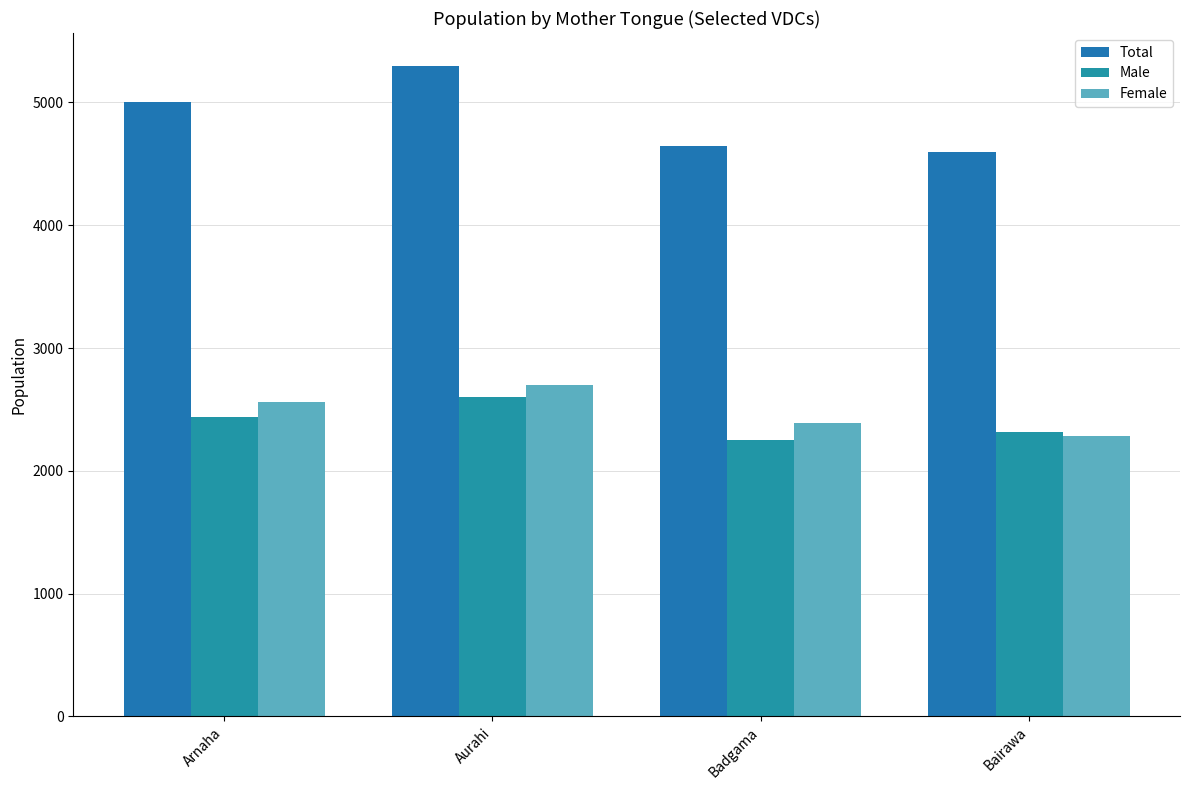

What is the maximum value for Male?

2604